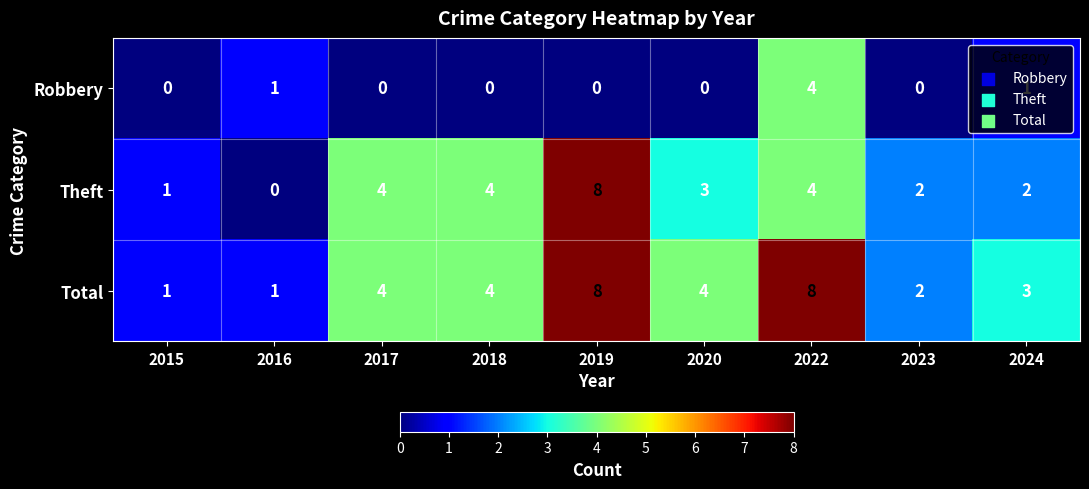

How many distinct data groups are displayed?

3